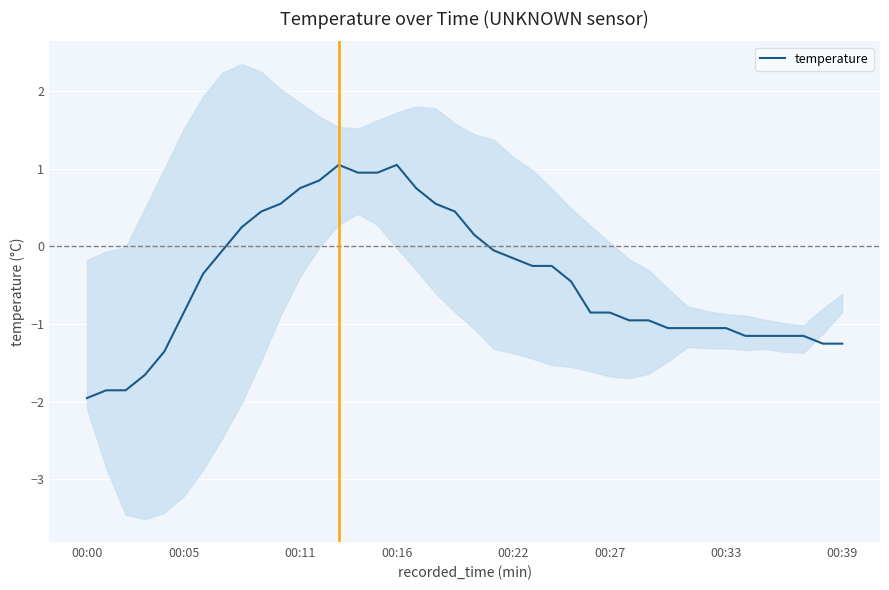

What is the maximum value for temperature?

1.0